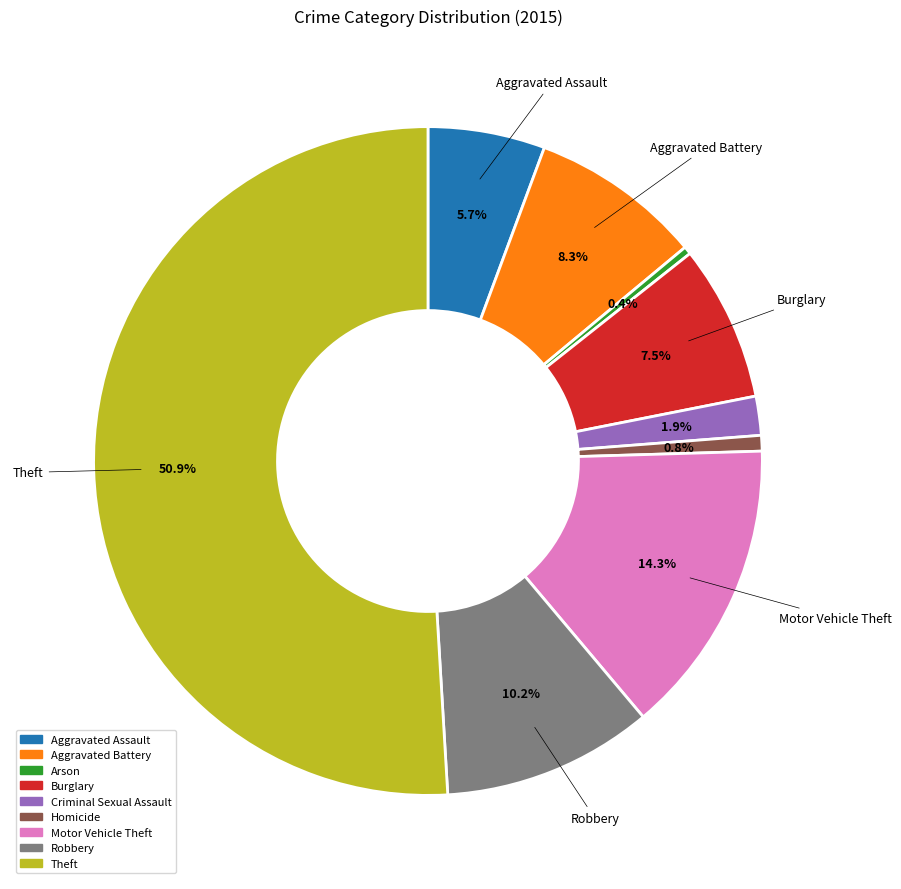

To the nearest percent, what is the difference between the Theft and Aggravated Assault slice percentages?

45%